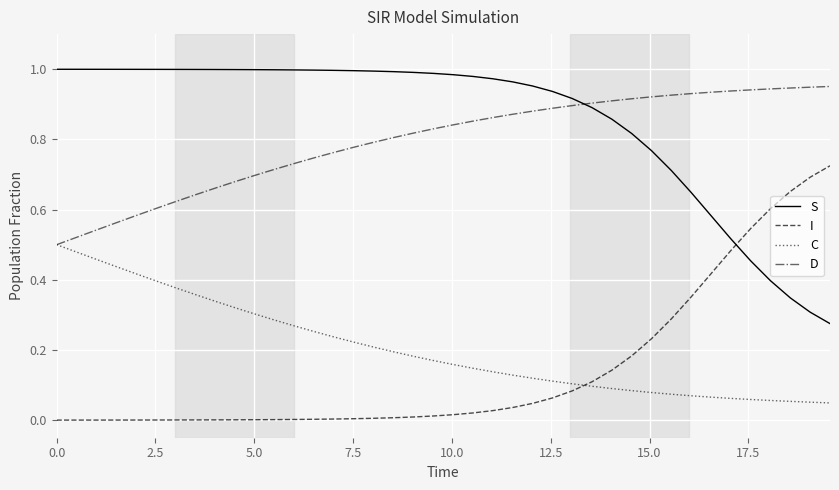

List the series in order of their peak value, lowest first.

C, I, D, S